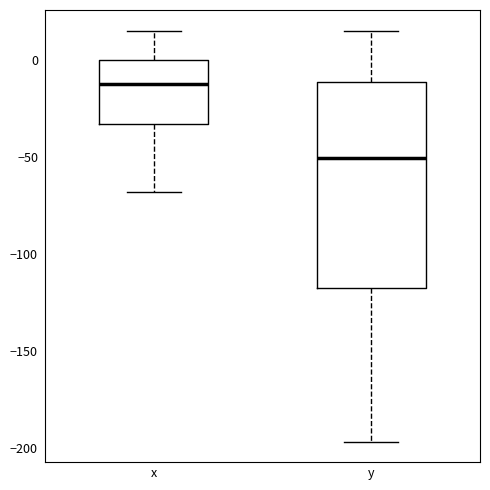

Which box's median line is the lowest?

y